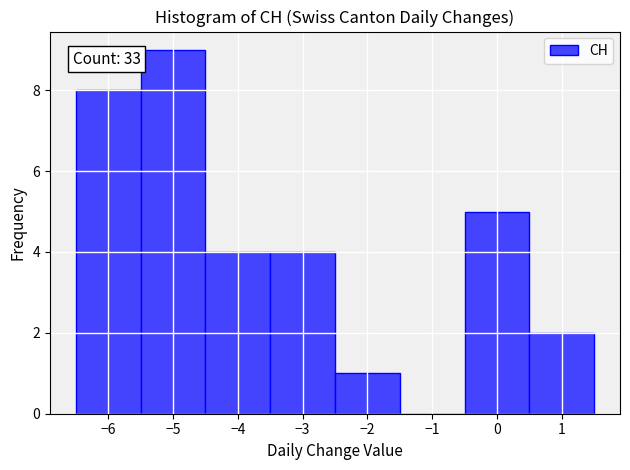

Which range on the x-axis has the tallest bar?

-5.5 to -4.5